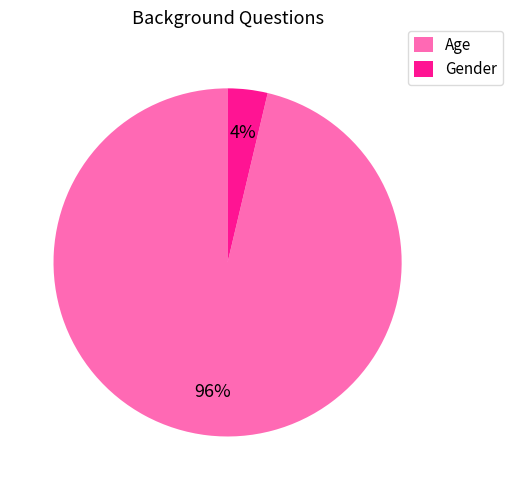

Between Age and Gender, which is larger?

Age